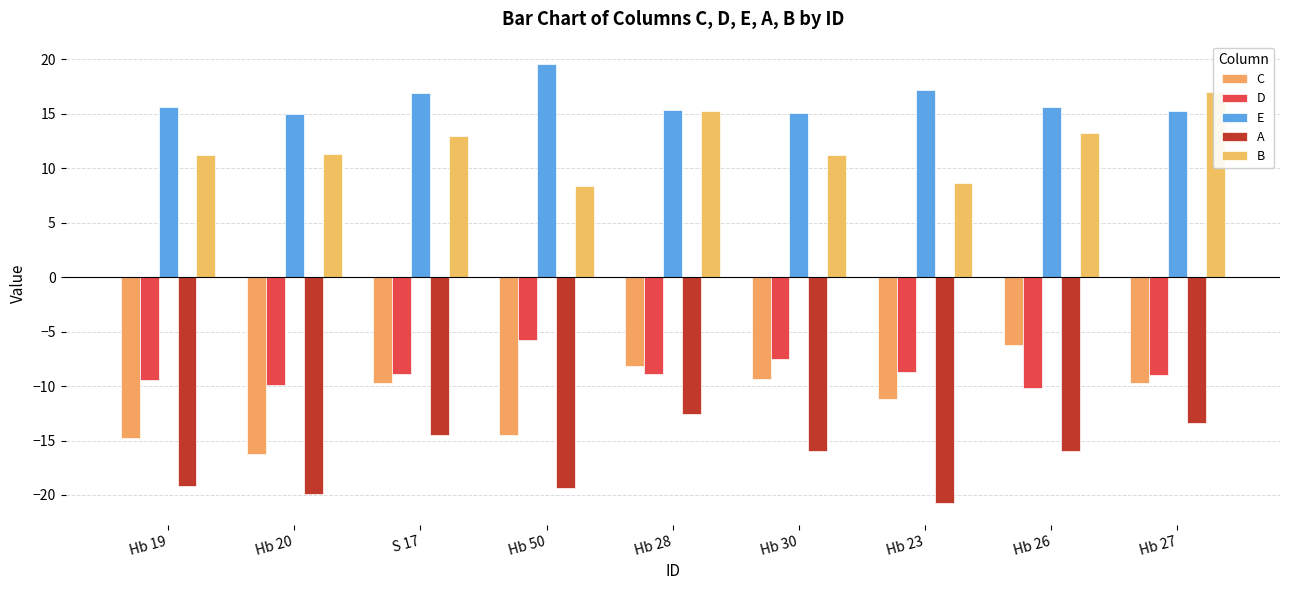

What is the label of the 7th bar from the left?

Hb 23